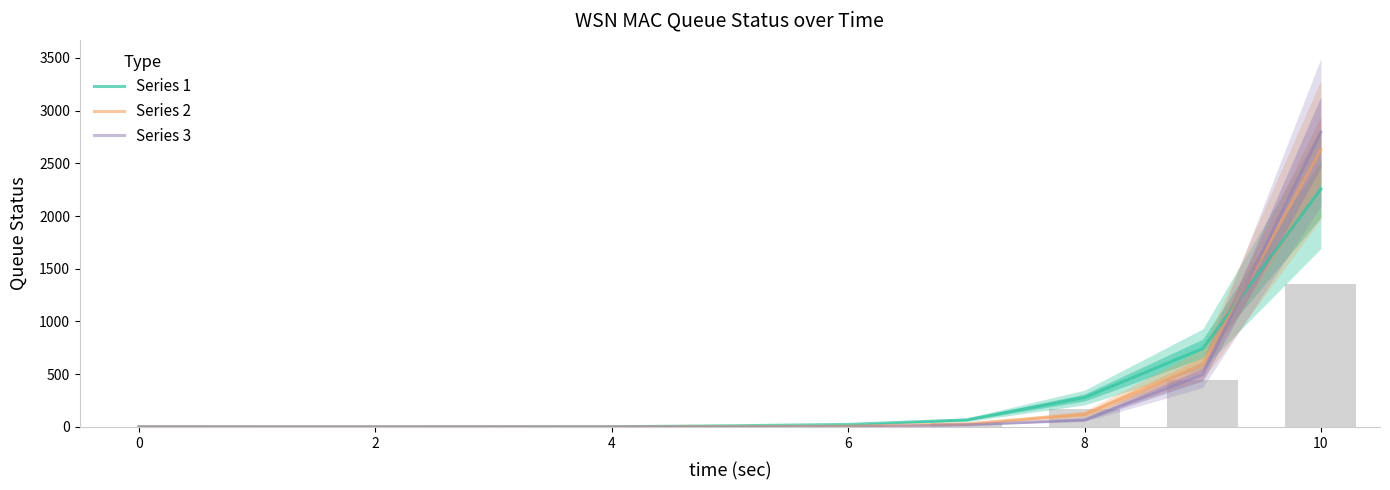

Which category has the highest value in the Series 3 series?

10